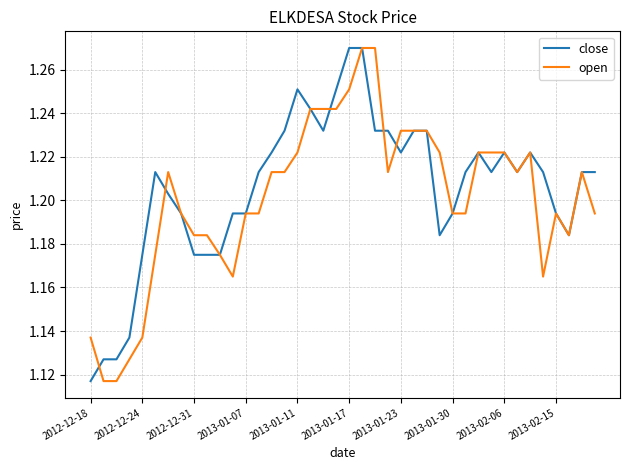

How many lines are shown in the chart?

2